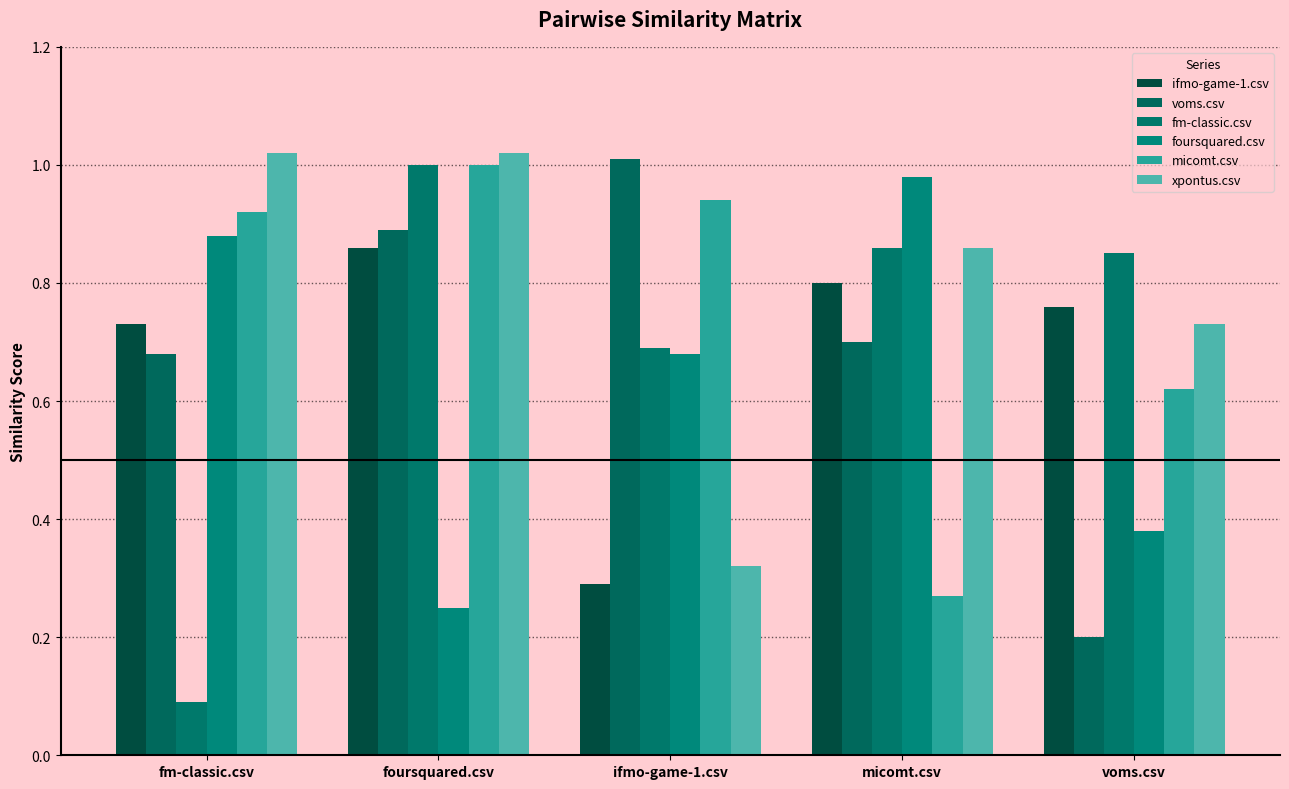

Reading right to left, list all the values displayed in this chart.

ifmo-game-1.csv: 0.8	0.8	0.3	0.9	0.7
voms.csv: 0.2	0.7	1.0	0.9	0.7
fm-classic.csv: 0.8	0.9	0.7	1.0	0.1
foursquared.csv: 0.4	1.0	0.7	0.2	0.9
micomt.csv: 0.6	0.3	0.9	1.0	0.9
xpontus.csv: 0.7	0.9	0.3	1.0	1.0